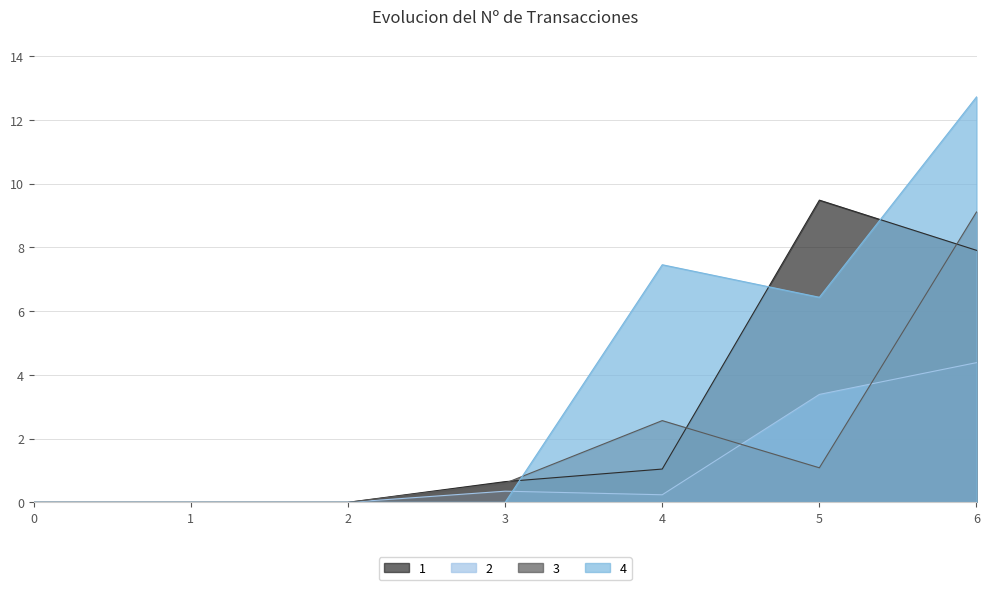

The 4 series shows 10.4 at 4. True or false?

False